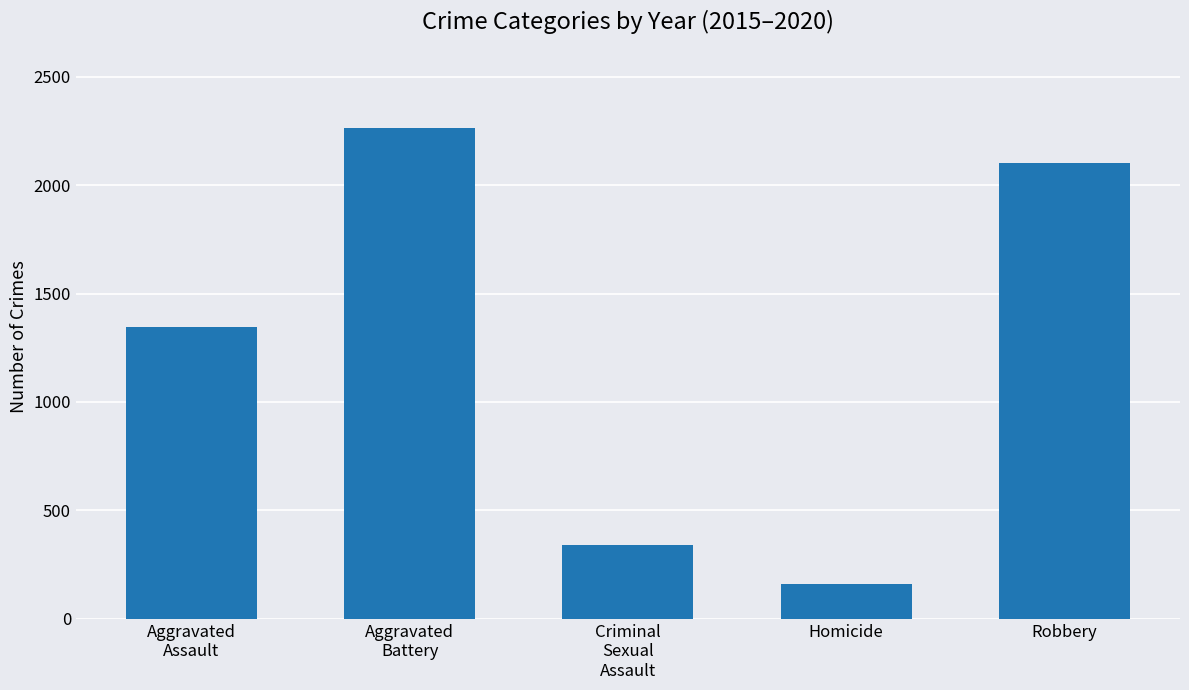

List the labels in order of value, largest first.

Aggravated
Battery, Robbery, Aggravated
Assault, Criminal
Sexual
Assault, Homicide